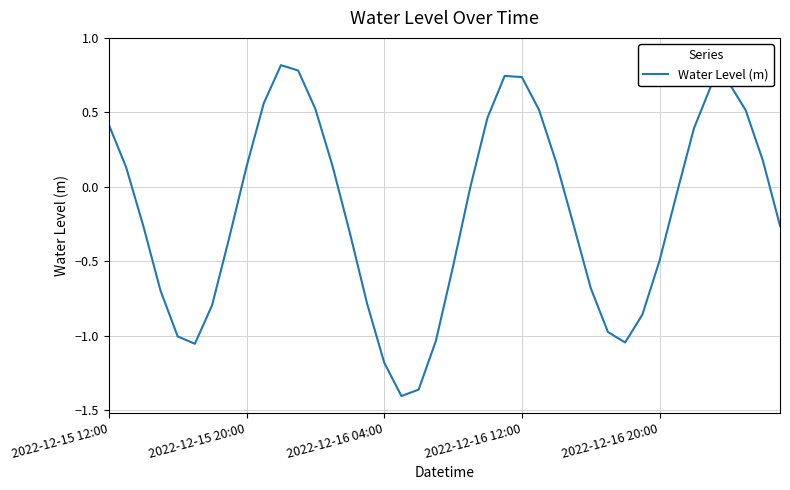

What is the maximum value shown in the chart?

0.8